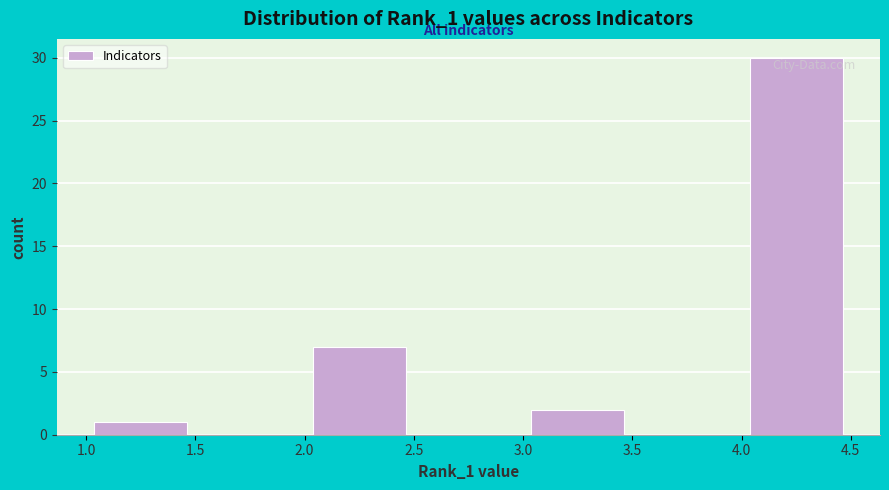

Which range on the x-axis has the tallest bar?

4.0 to 4.5